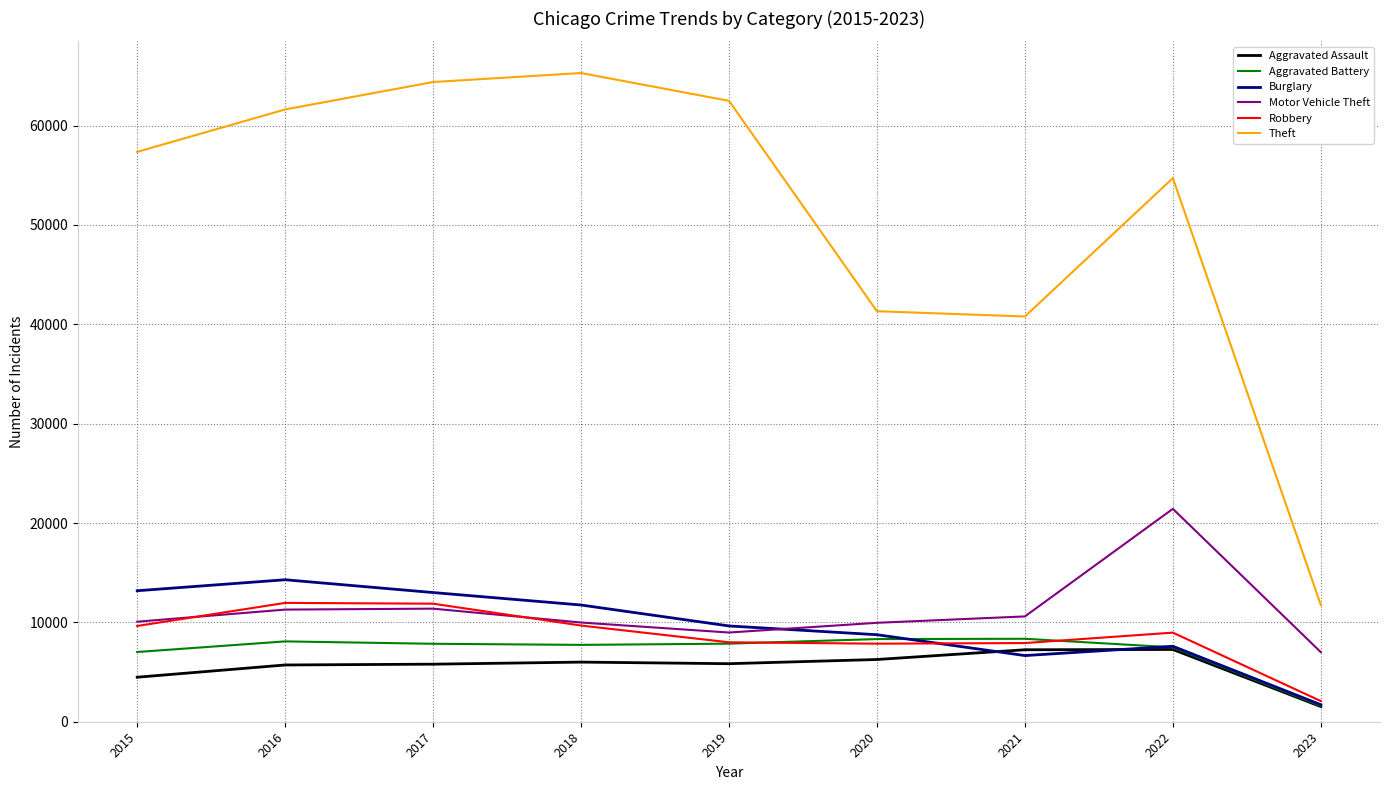

How many series are shown in this chart?

6